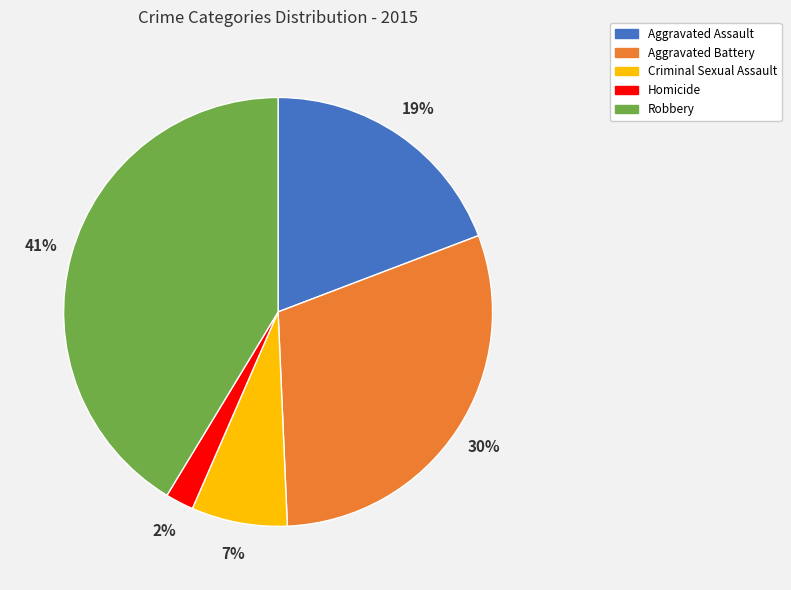

What is the smallest slice in the pie chart?

Homicide